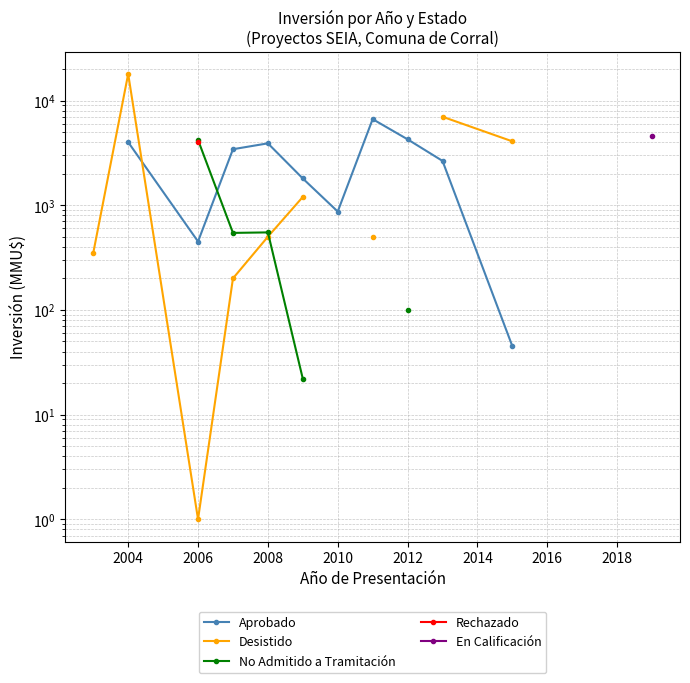

How many distinct data groups are displayed?

5